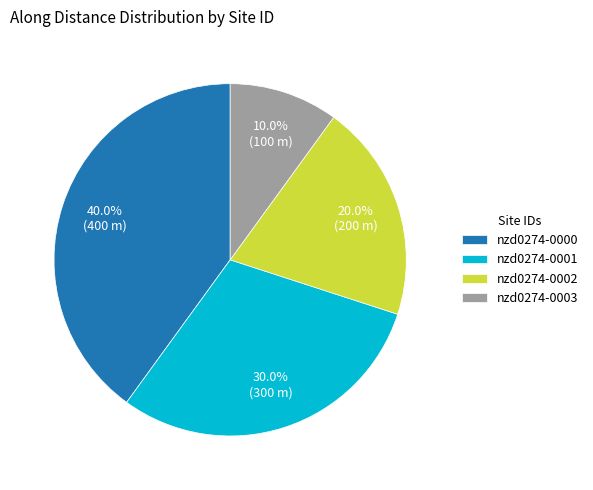

Does any single category account for the majority?

No